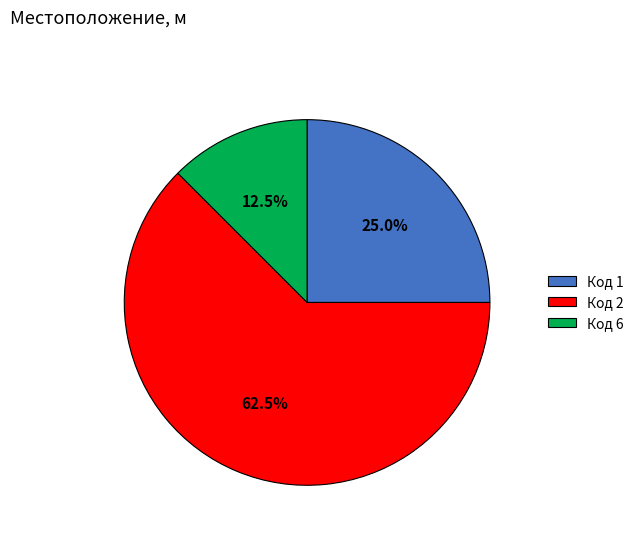

How much of the chart is everything except Код 6?

87.5%